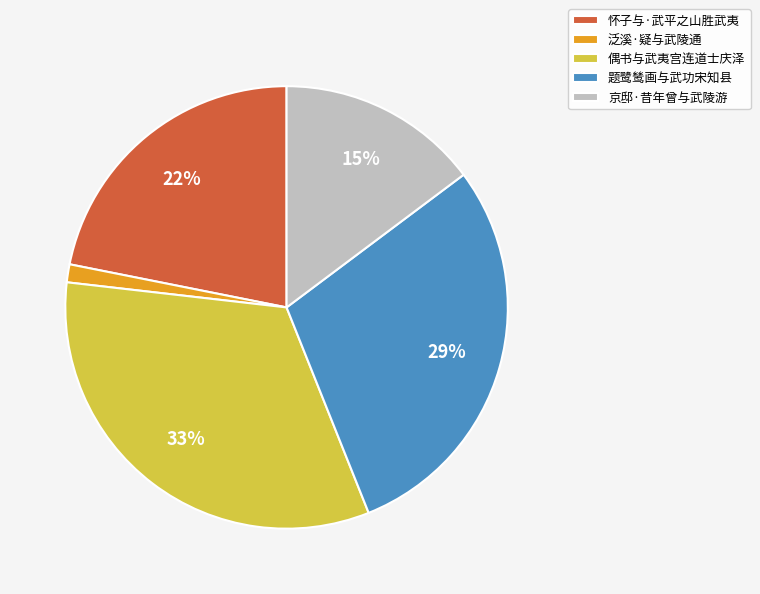

How many segments does this pie chart have?

5